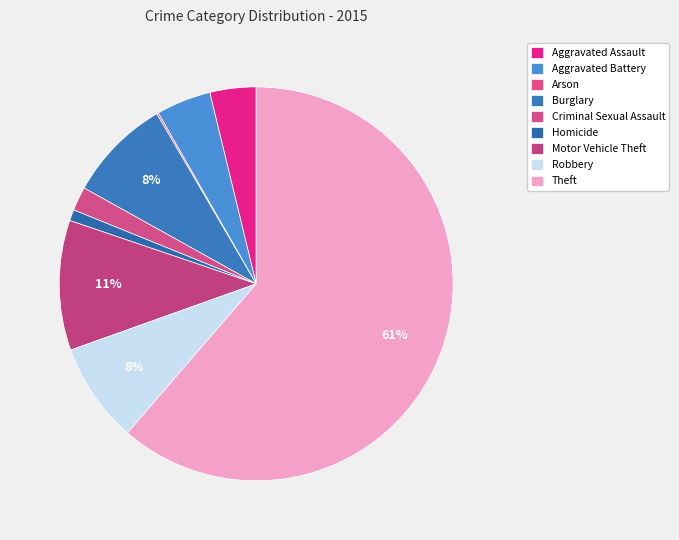

What is the majority slice?

Theft